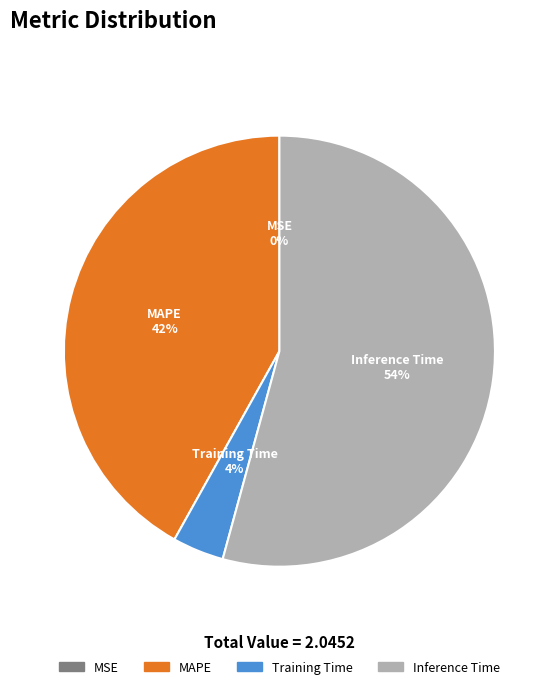

Approximately how many times larger is the value at MAPE compared to Inference Time?

0.8